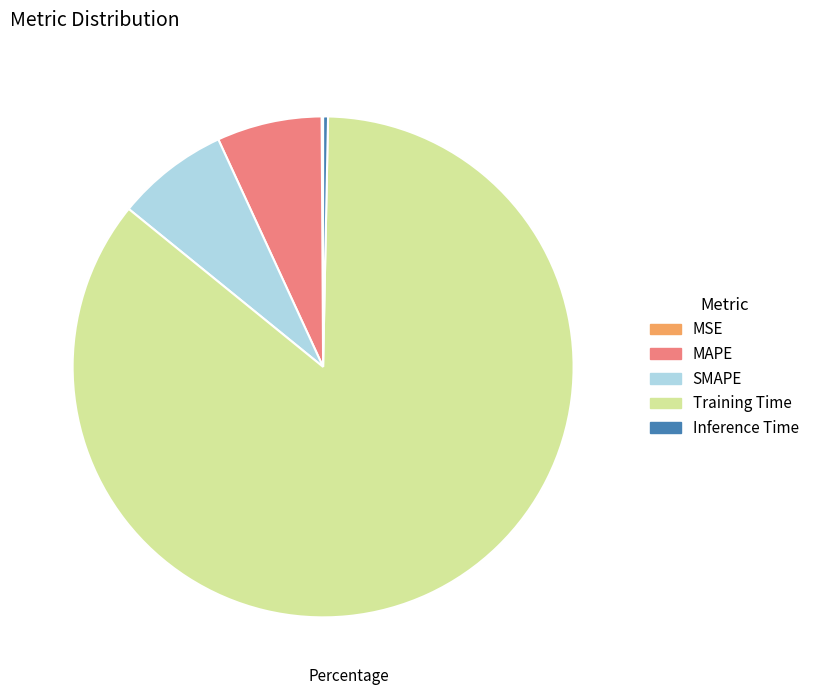

Which has a higher value, Training Time or MAPE?

Training Time